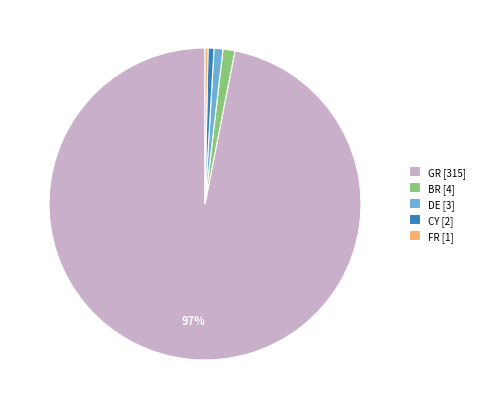

The BR [4] slice represents 1% of the pie. True or false?

True